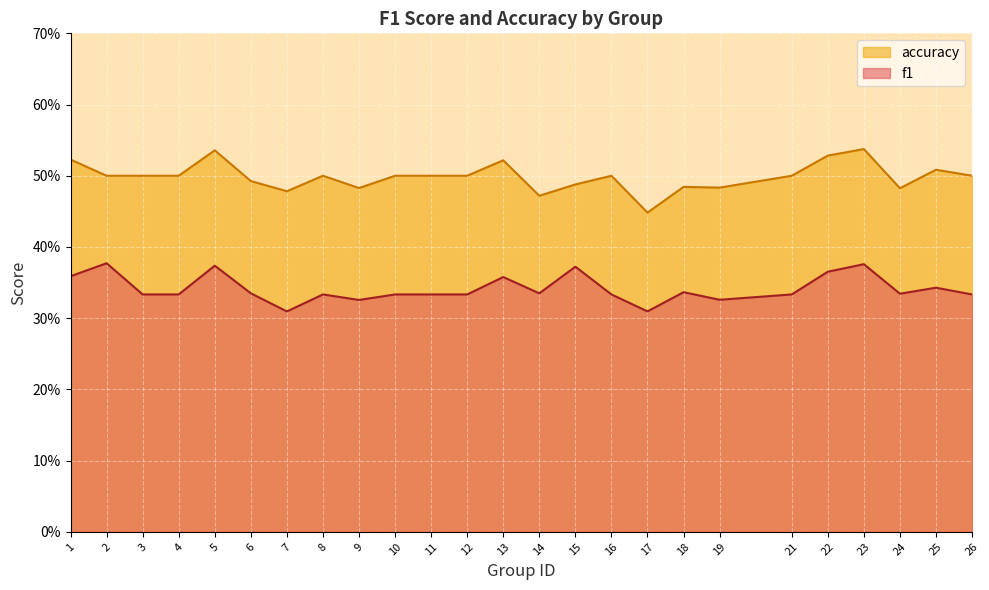

True or false: accuracy has a value of 0.2 at 21.

False